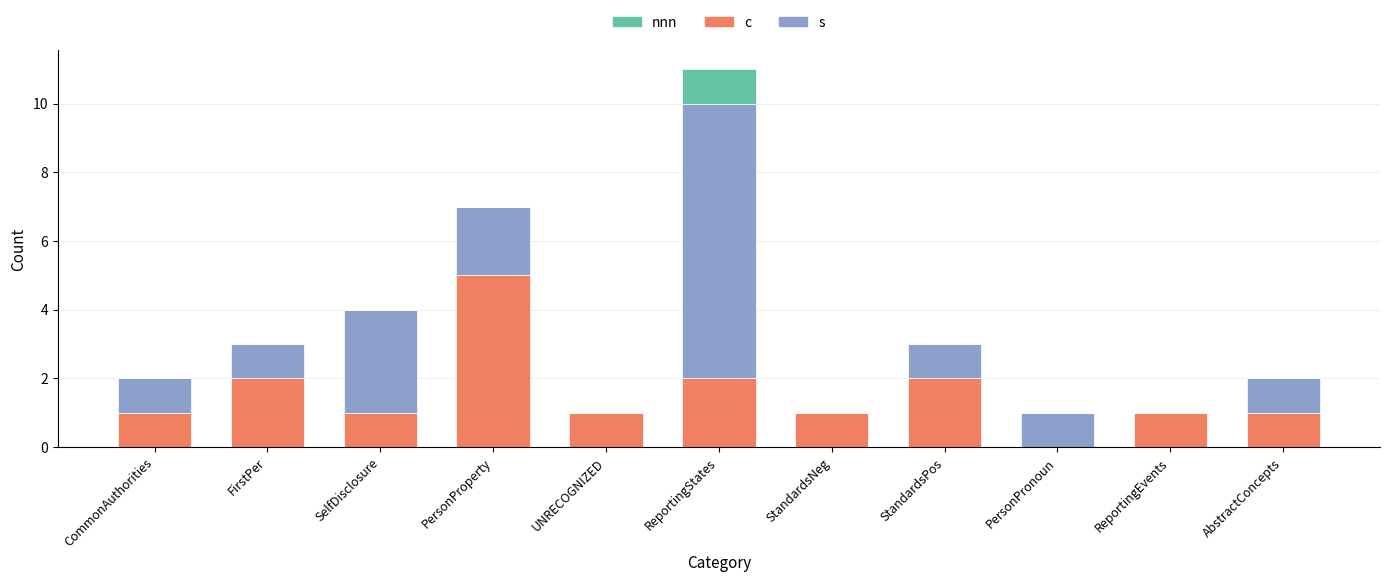

Does the chart contain stacked bars?

Yes